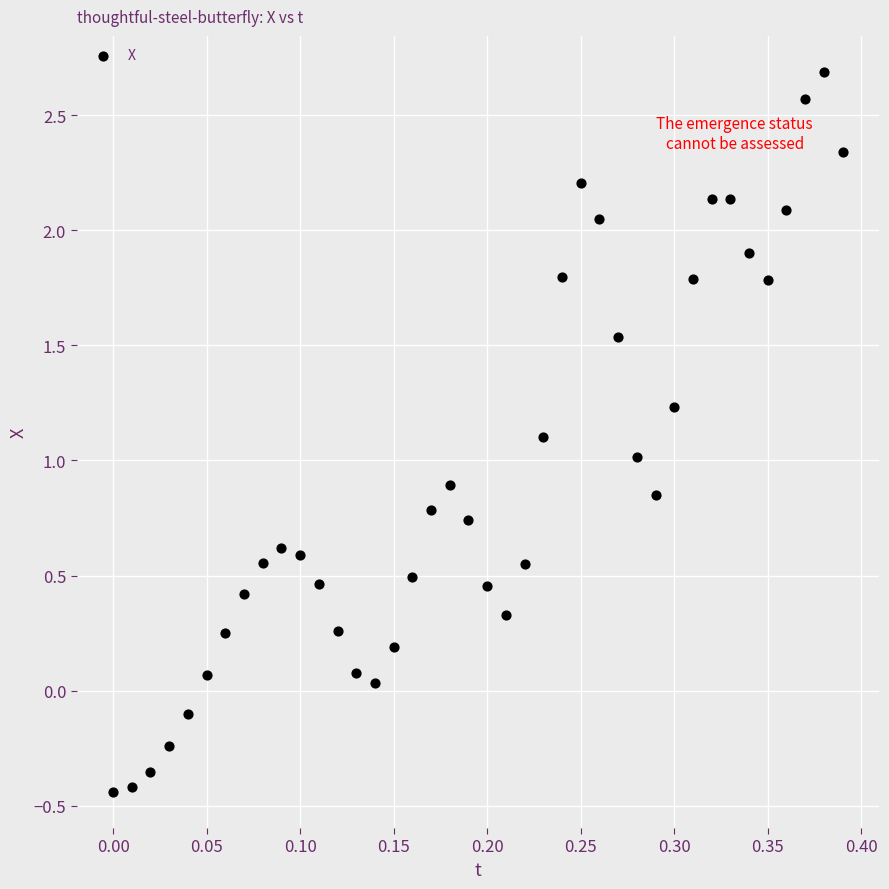

What is the range of Y values (max minus min)?

3.1